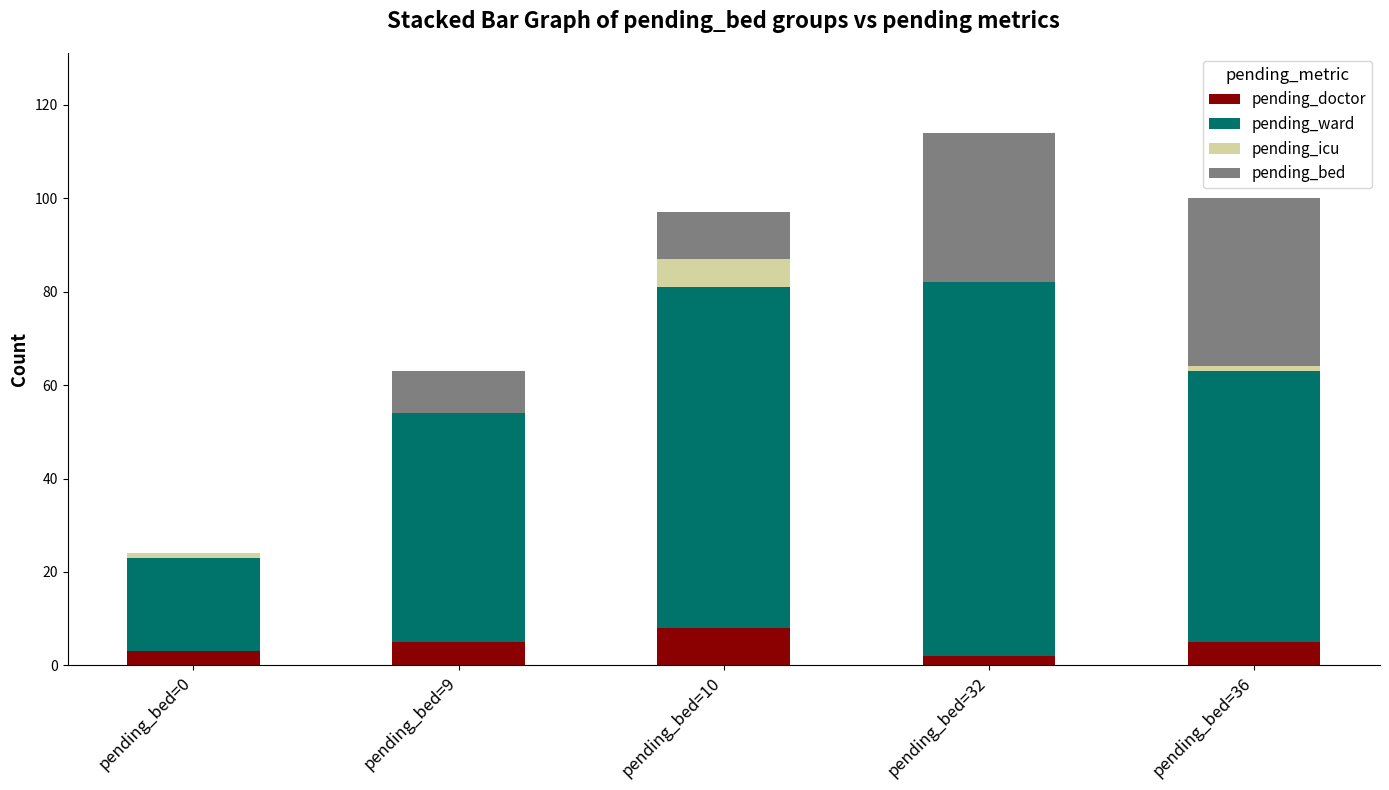

Are the bars grouped side by side (vs. stacked)?

No